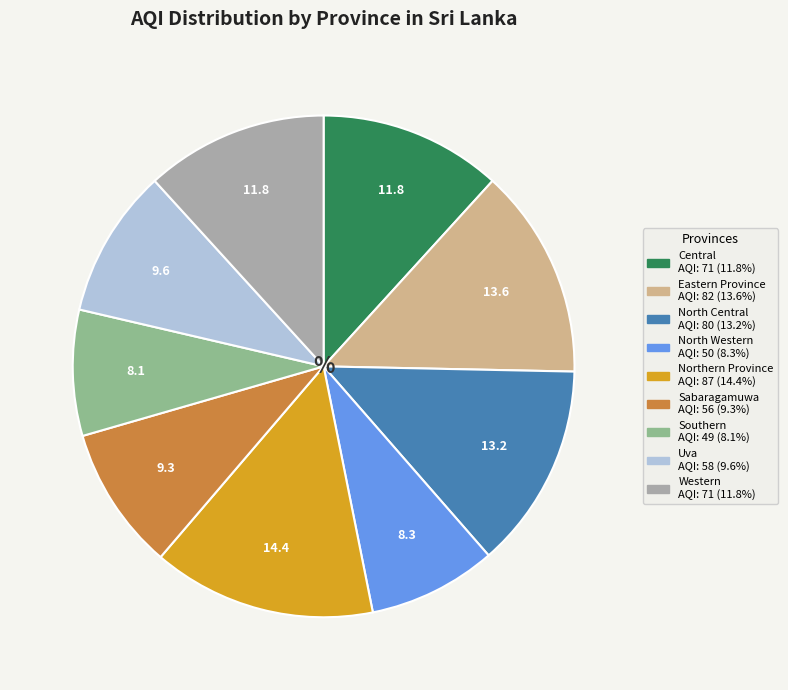

Do Central and North Western together represent more than half of the pie?

No